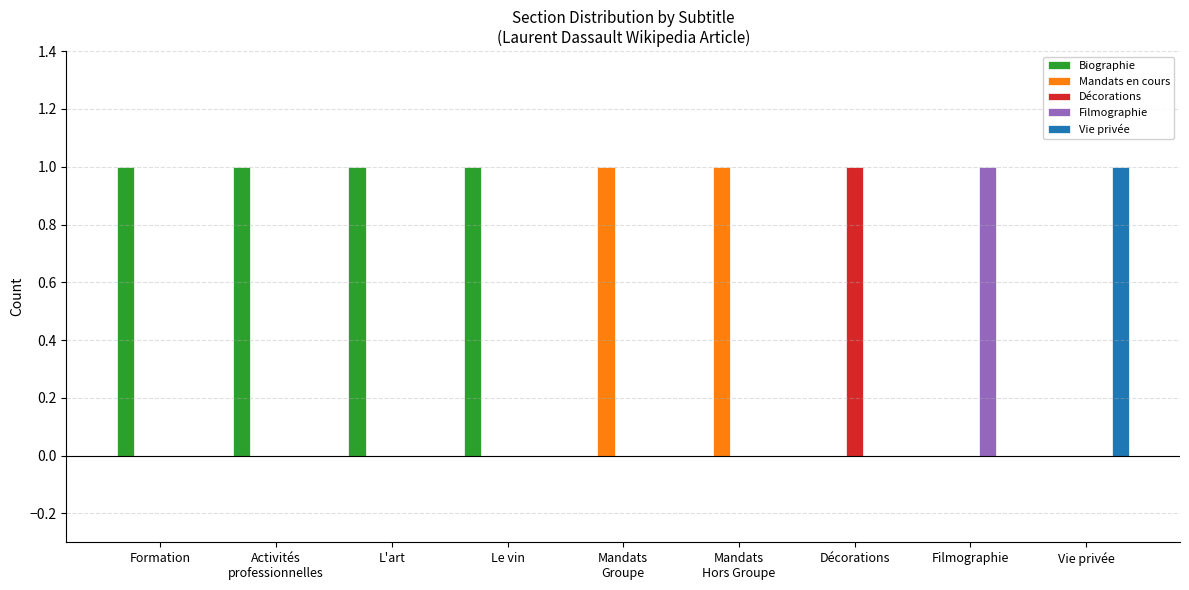

Count the Décorations values in the range 0 to 1.

9